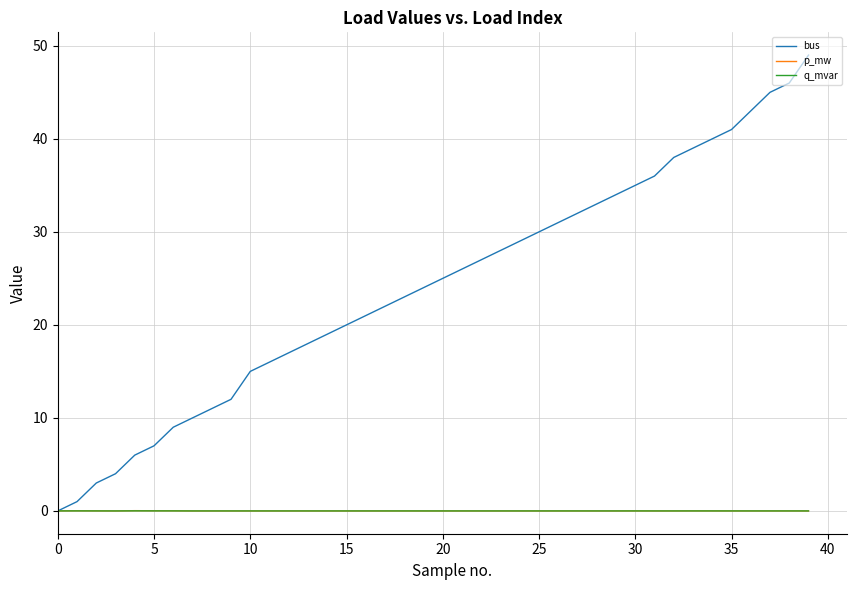

Does the chart have visible grid lines?

Yes